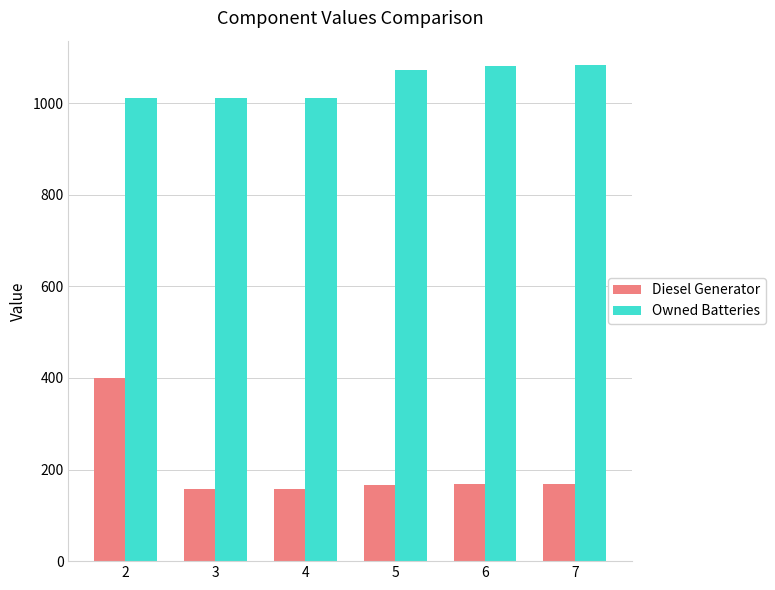

At how many categories does at least one series exceed 252?

6